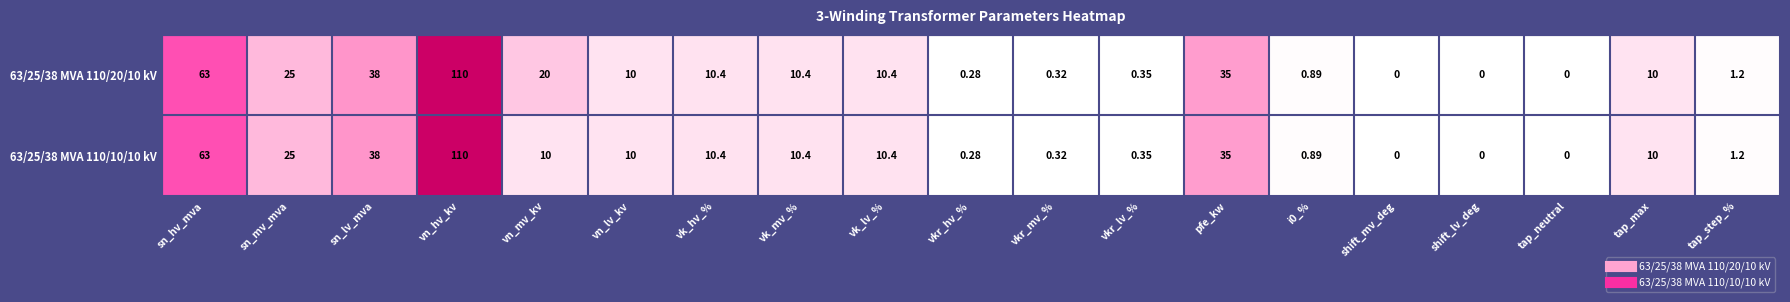

Is the value of 63/25/38 MVA 110/10/10 kV at tap_max greater than the value of 63/25/38 MVA 110/20/10 kV at vkr_mv_%?

Yes